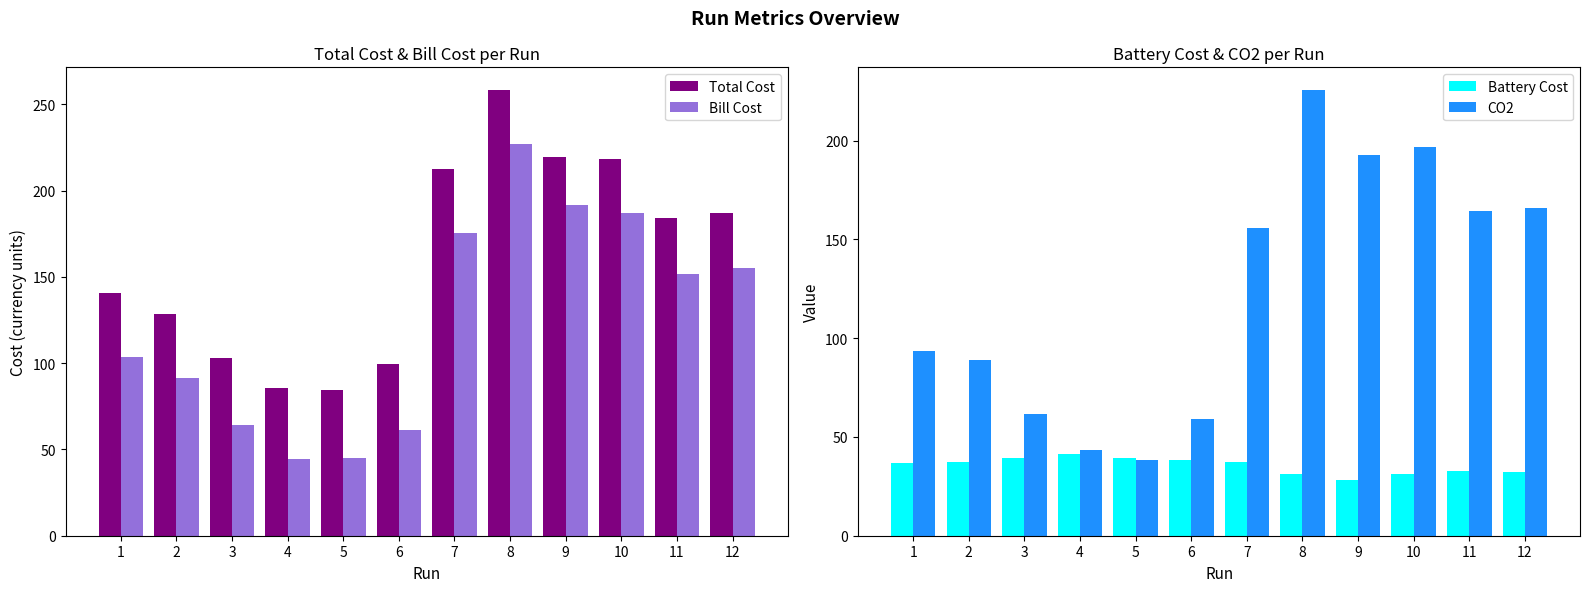

The Total Cost series shows 128.7 at 2. True or false?

True